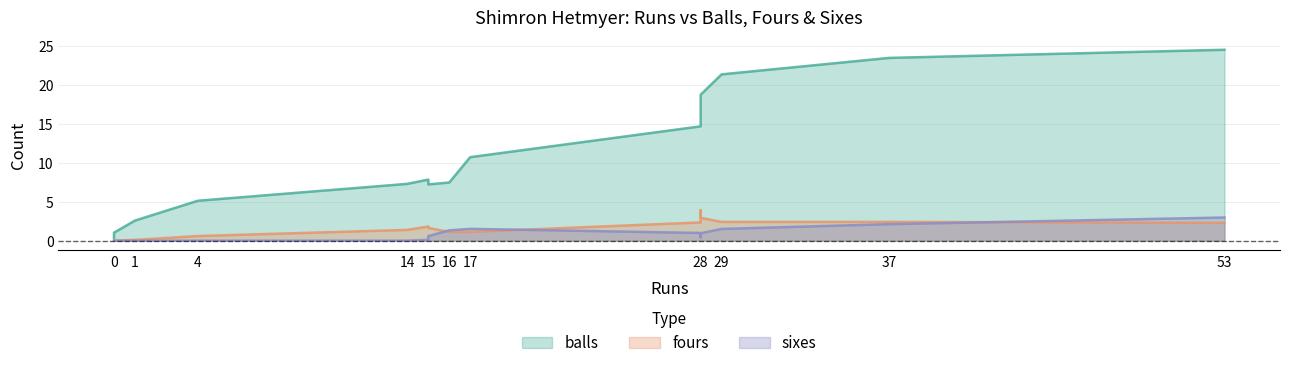

How many distinct data groups are displayed?

3